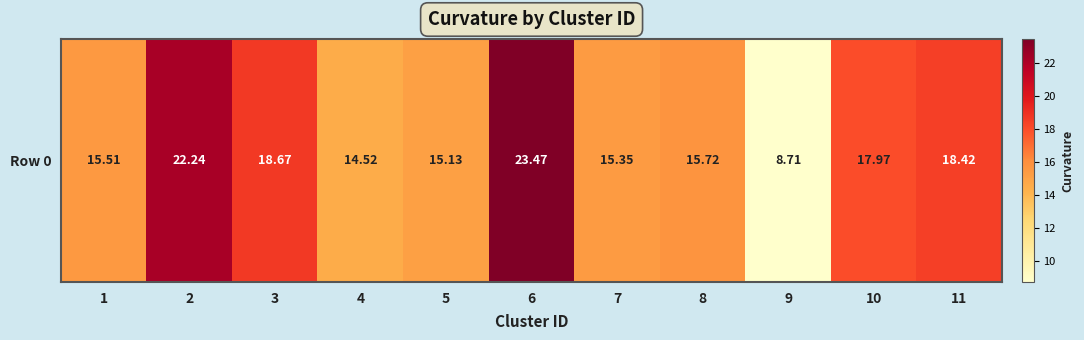

What is the maximum value shown in the chart?

23.5